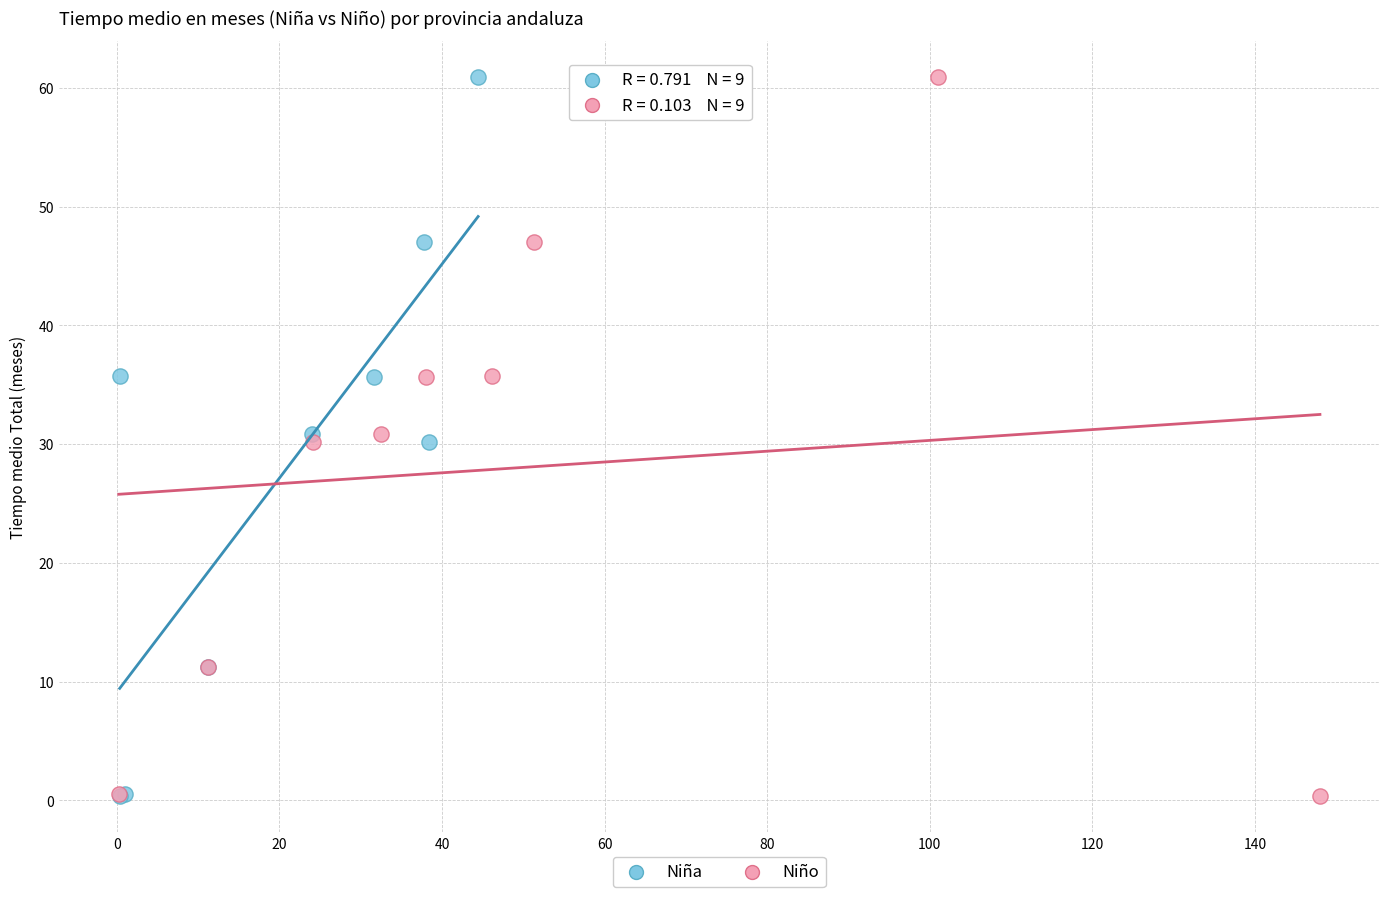

What are all the series names shown in the legend?

Niña, Niño